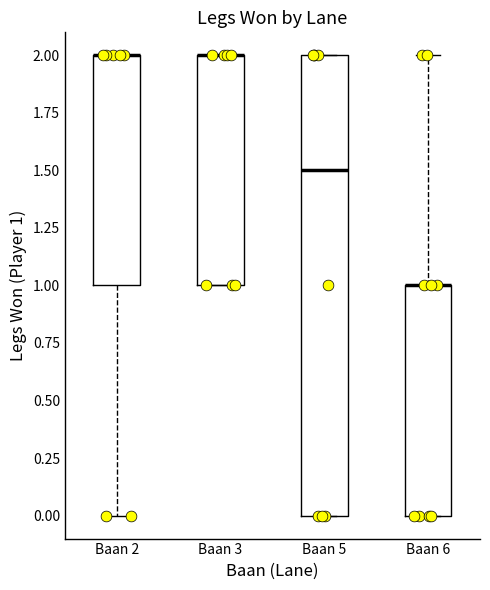

Comparing the boxes themselves (not the whiskers), which one is the tallest?

Baan 5